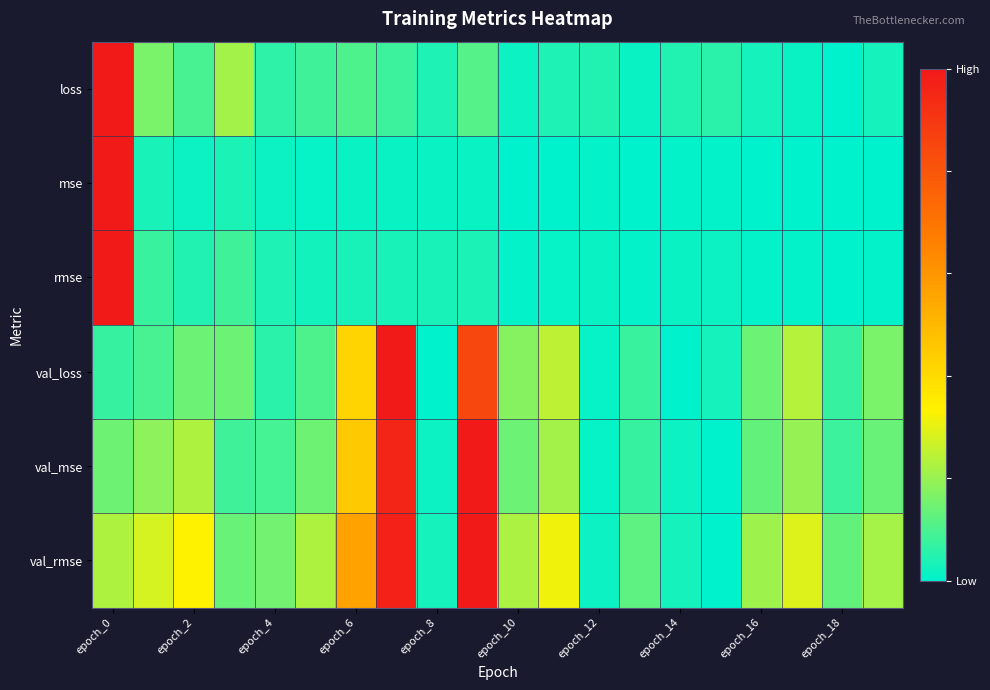

At which category is the sum across all series the highest?

epoch_0